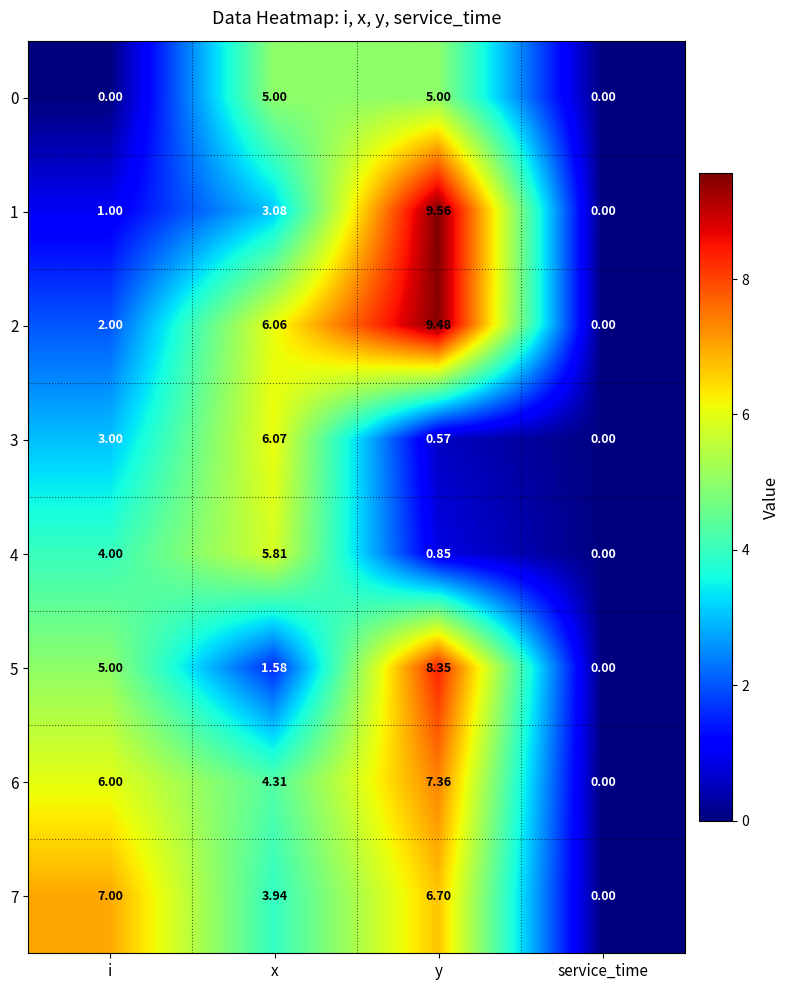

At which category does the chart reach its peak across all series?

y